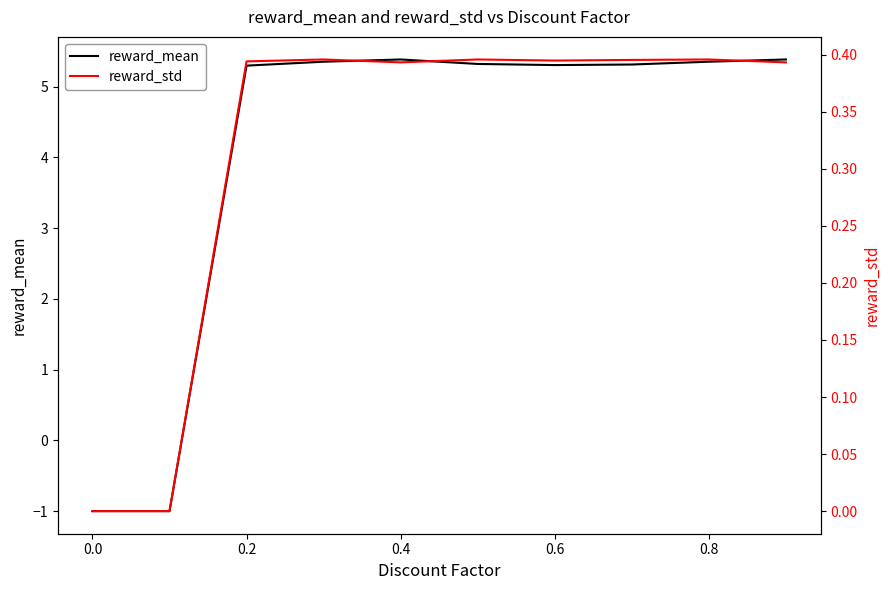

Is it true that reward_mean equals 7.7 at 0.4?

False